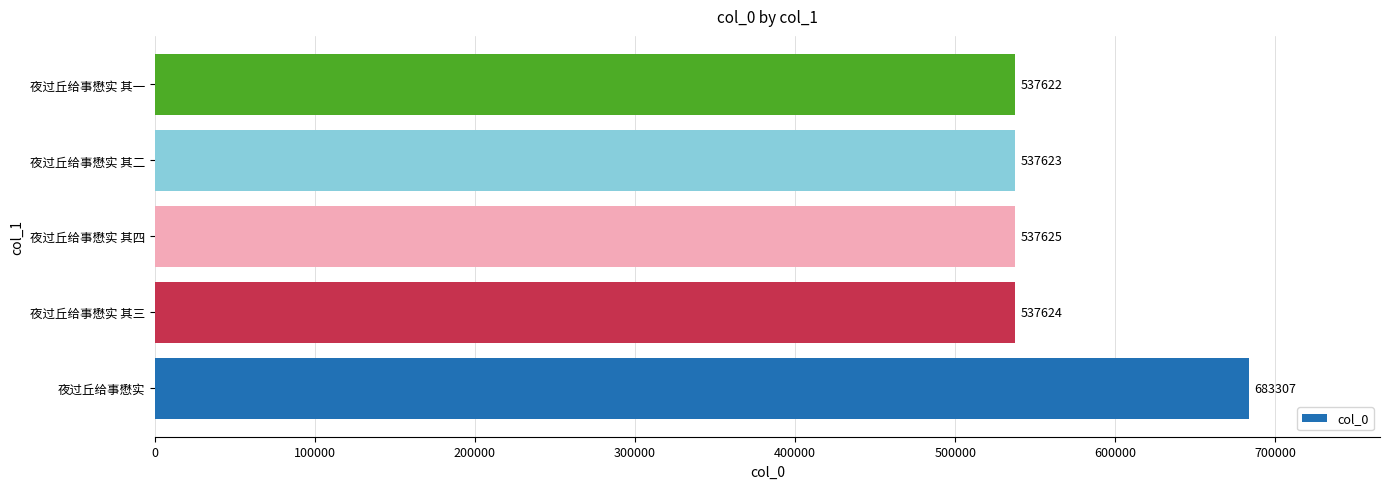

Rank the categories by value from highest to lowest.

夜过丘给事懋实, 夜过丘给事懋实 其四, 夜过丘给事懋实 其三, 夜过丘给事懋实 其二, 夜过丘给事懋实 其一